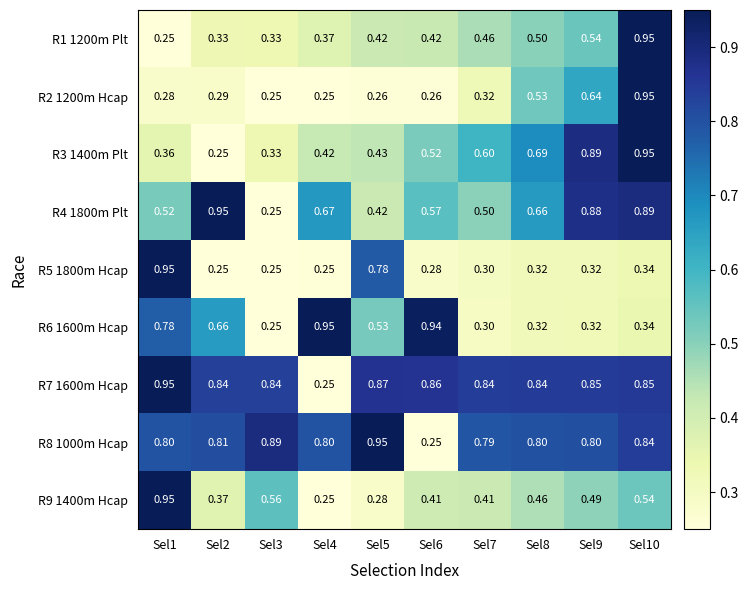

Is the value of R3 1400m Plt at Sel10 greater than the value of R4 1800m Plt at Sel7?

Yes